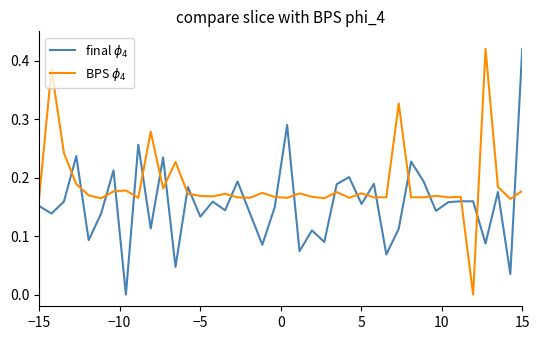

Reading left to right, list all the values displayed in this chart.

final $\phi_4$: 0.2	0.1	0.2	0.2	0.1	0.1	0.2	0.0	0.3	0.1	0.2	0.0	0.2	0.1	0.2	0.1	0.2	0.1	0.1	0.1	0.3	0.1	0.1	0.1	0.2	0.2	0.2	0.2	0.1	0.1	0.2	0.2	0.1	0.2	0.2	0.2	0.1	0.2	0.0	0.4
BPS $\phi_4$: 0.2	0.4	0.2	0.2	0.2	0.2	0.2	0.2	0.2	0.3	0.2	0.2	0.2	0.2	0.2	0.2	0.2	0.2	0.2	0.2	0.2	0.2	0.2	0.2	0.2	0.2	0.2	0.2	0.2	0.3	0.2	0.2	0.2	0.2	0.2	0.0	0.4	0.2	0.2	0.2